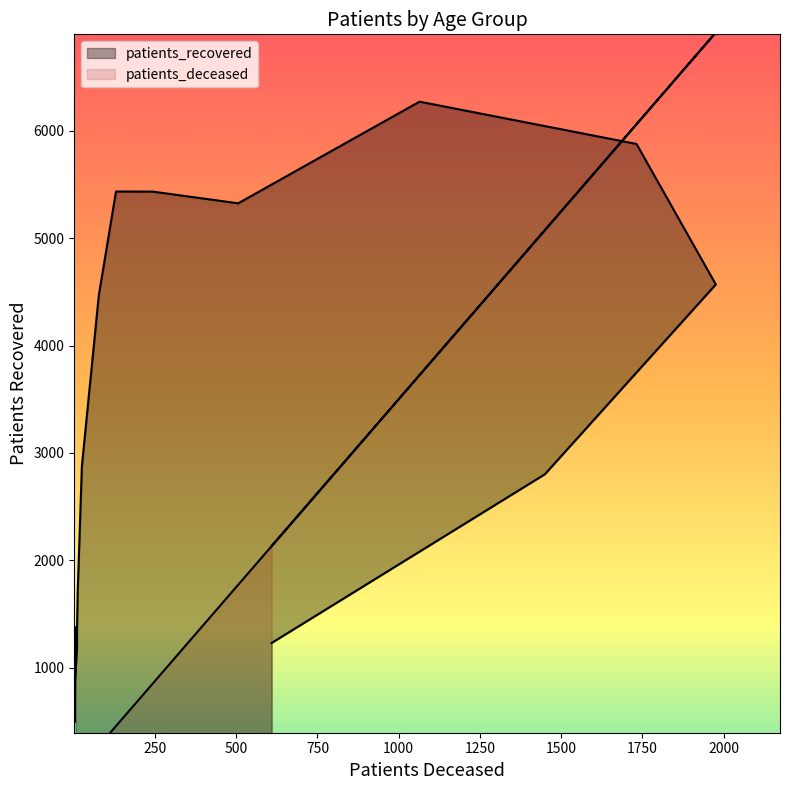

What is the minimum value shown in the chart?

7.0